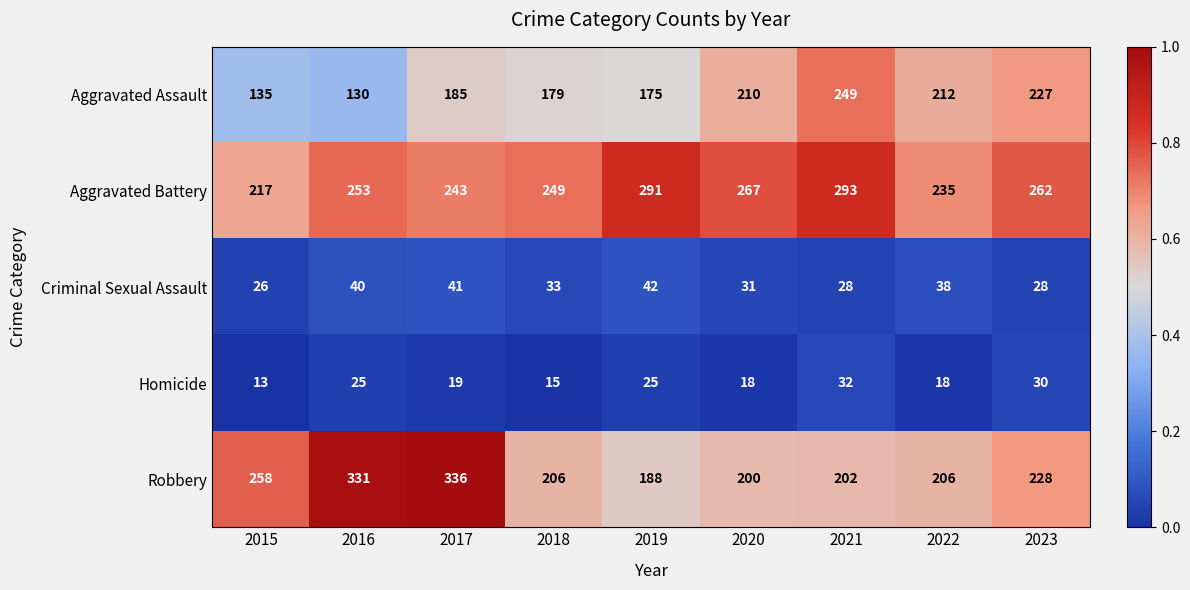

What is the total value across all series at 2020?

726